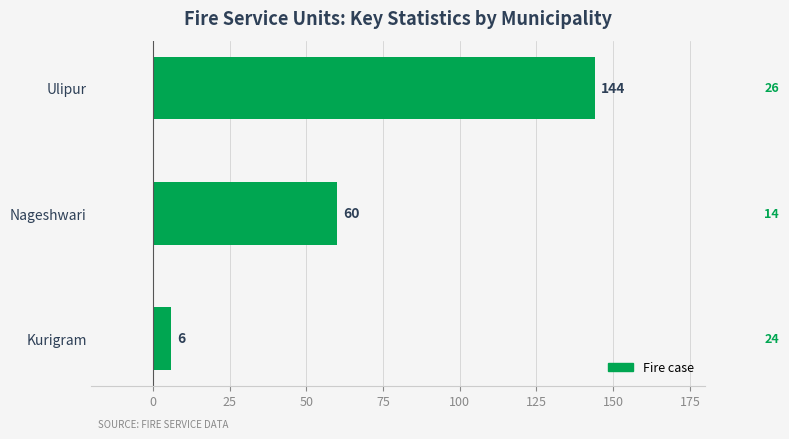

Rank the categories by value from lowest to highest.

Kurigram, Nageshwari, Ulipur